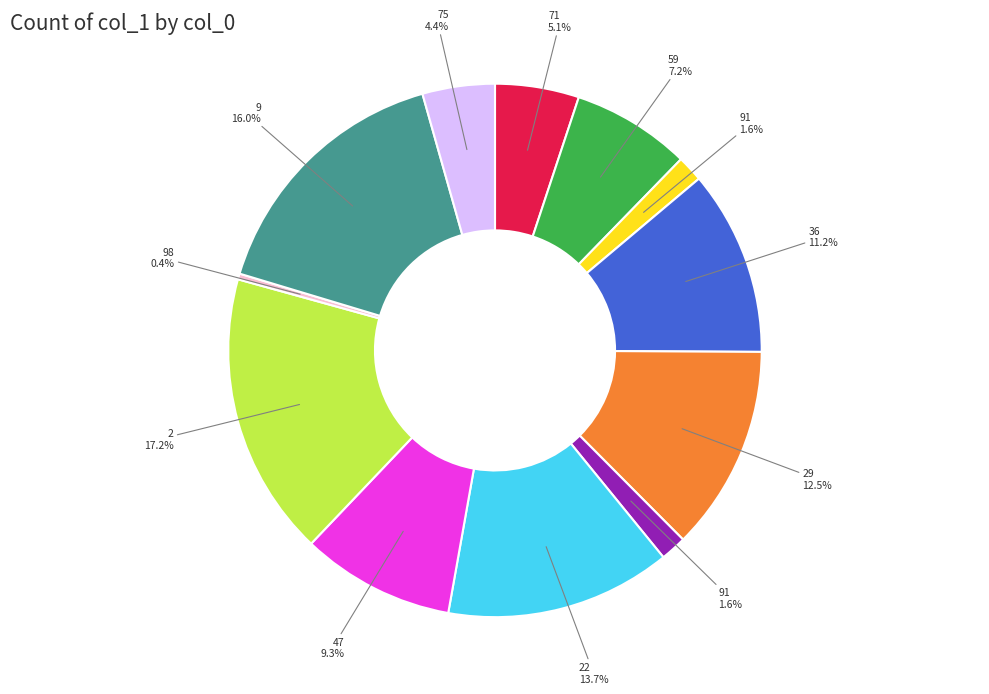

Is there any slice that represents more than half of the pie?

No